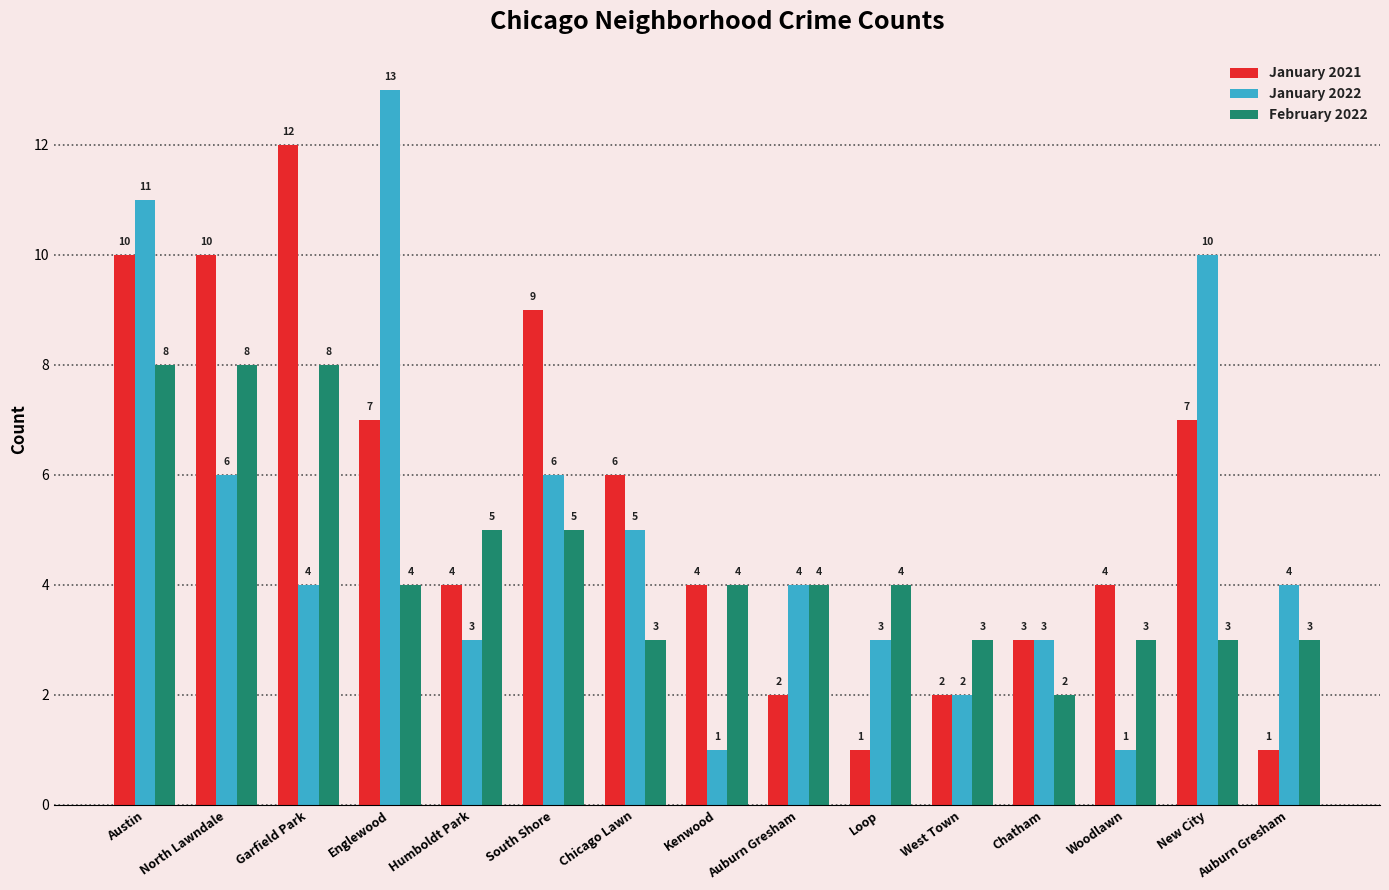

Count the number of data series in this chart.

3